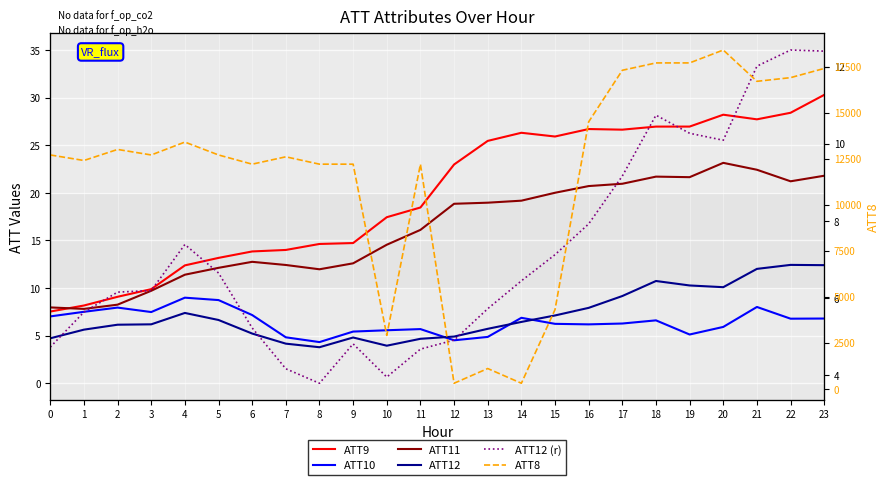

What is the sum of all ATT12 (r) values?

172.5